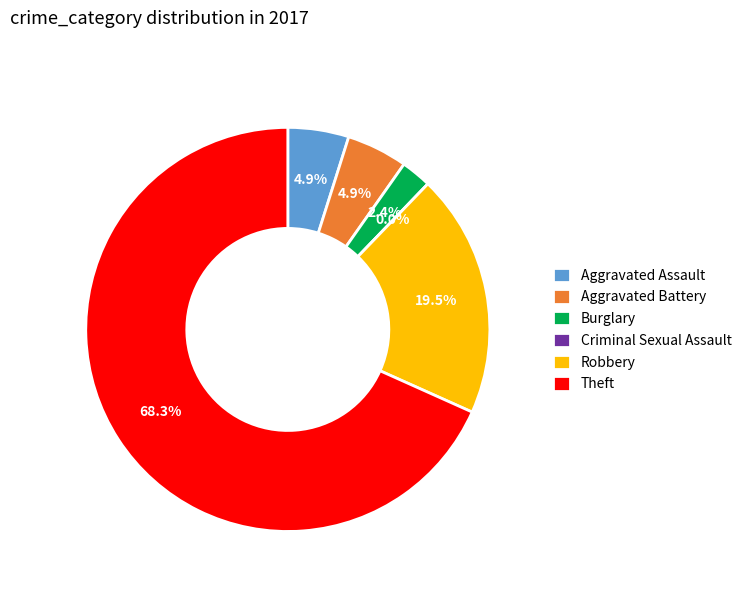

Is the sum of Robbery and Criminal Sexual Assault greater than half?

No